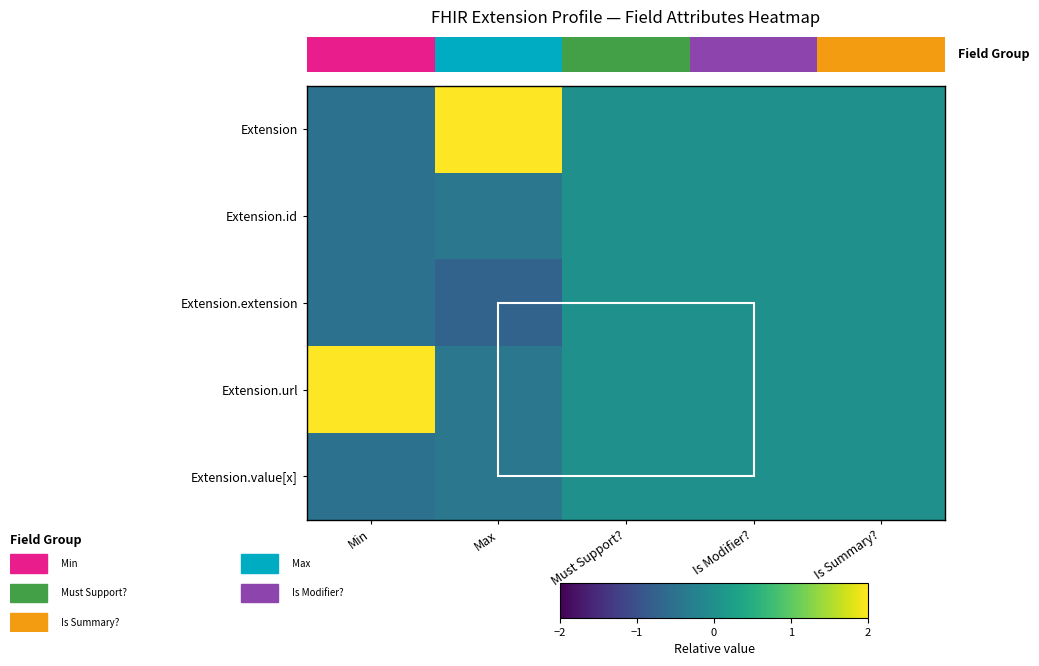

At Is Summary?, list the series in order from largest to smallest.

Extension, Extension.id, Extension.extension, Extension.url, Extension.value[x]